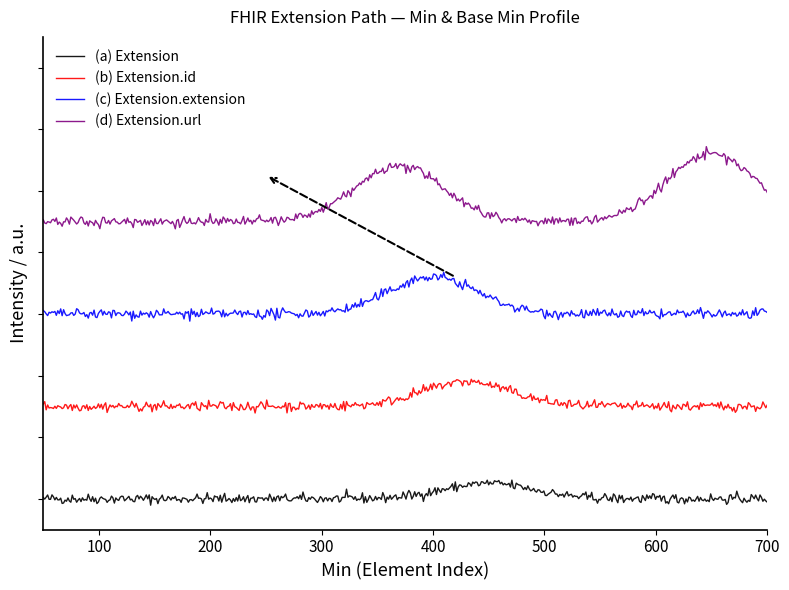

Does the chart have visible grid lines?

No